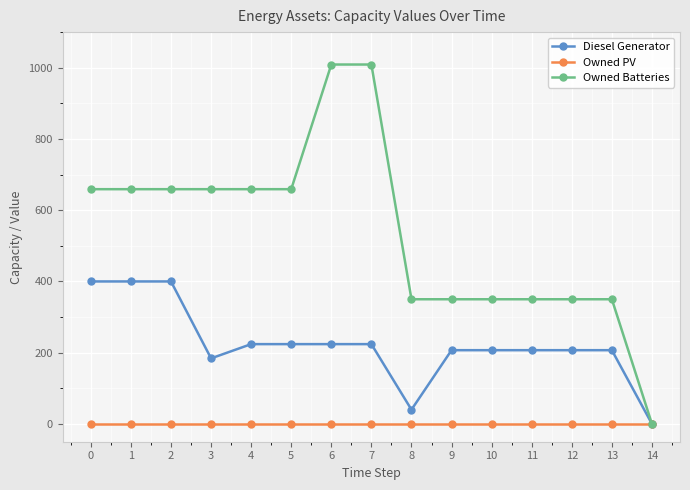

What is the maximum value shown in the chart?

1009